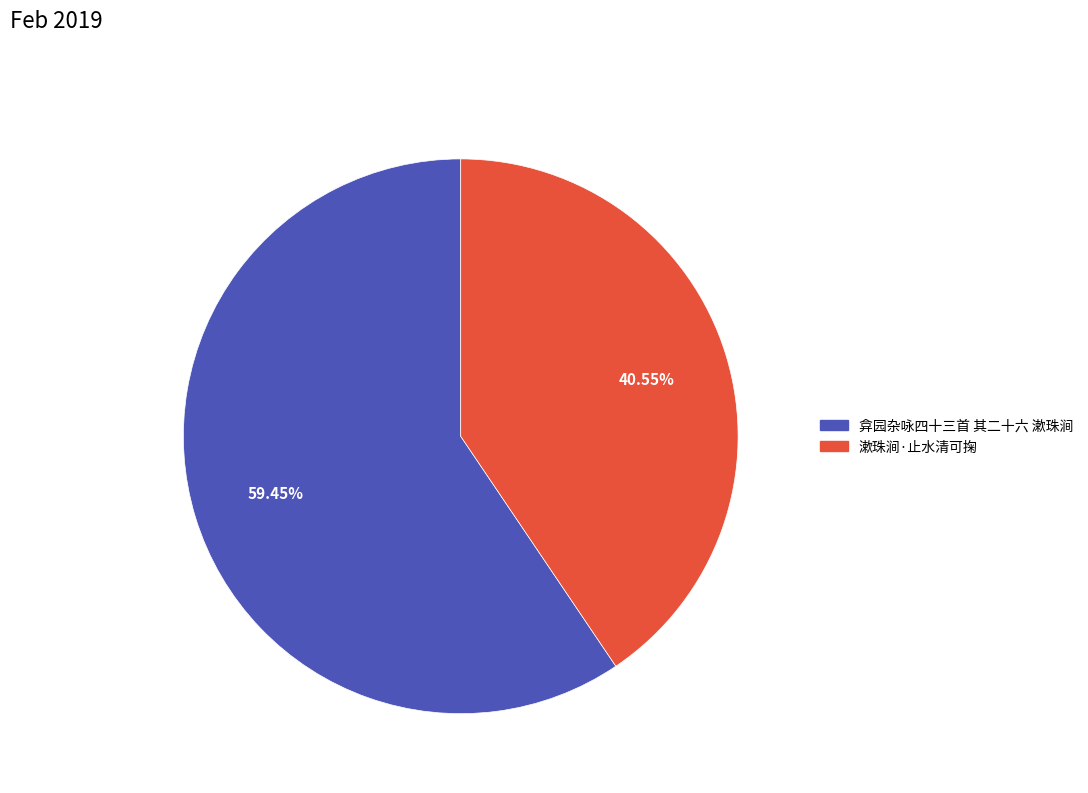

What is the ratio of the value at 弇园杂咏四十三首 其二十六 漱珠涧 to the value at 漱珠涧·止水清可掬?

1.5